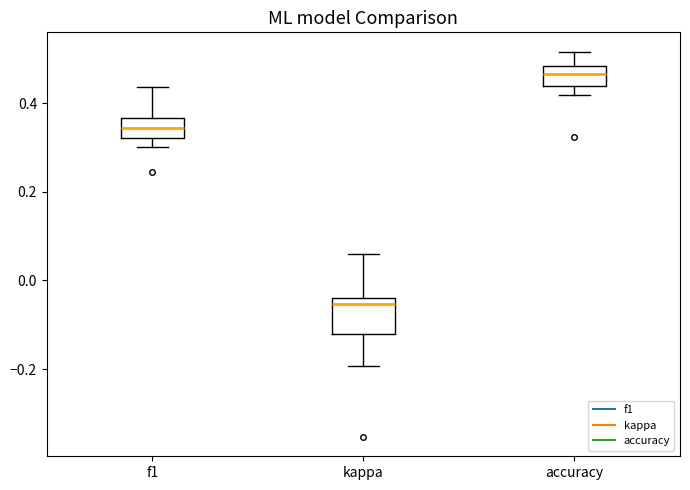

Reading left to right, read every box against the y-axis: the position of its median line, the range the box covers, and the ends of its whiskers. The values are not printed on the chart, so give them approximately, as read against the axis.

f1: median 0.34, box 0.32 to 0.36, whiskers 0.30 to 0.44
kappa: median -0.06, box -0.12 to -0.04, whiskers -0.20 to 0.06
accuracy: median 0.46, box 0.44 to 0.48, whiskers 0.42 to 0.52